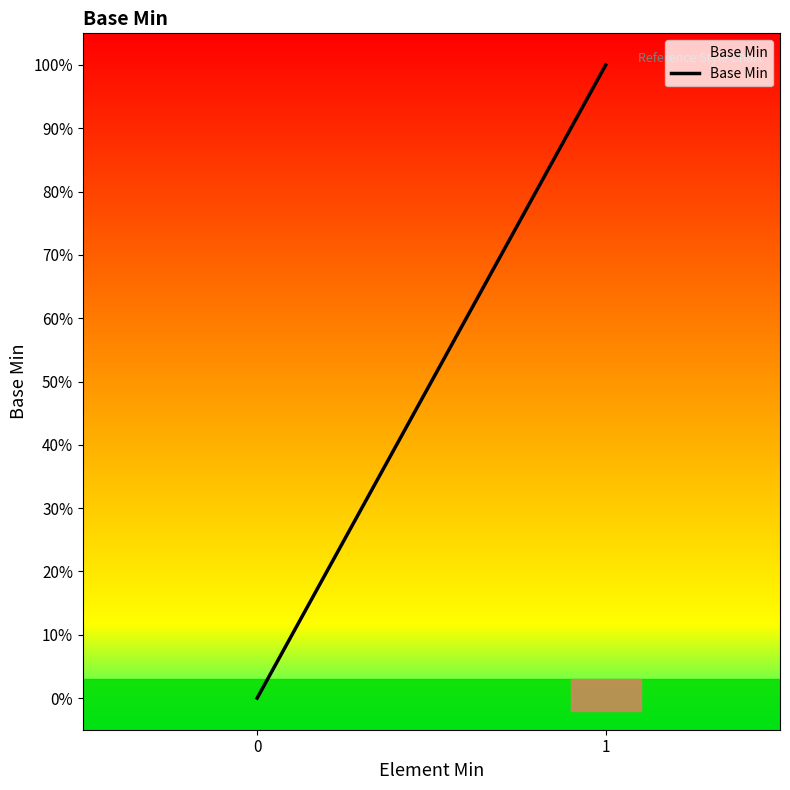

The value at 0 is 0. True or false?

False